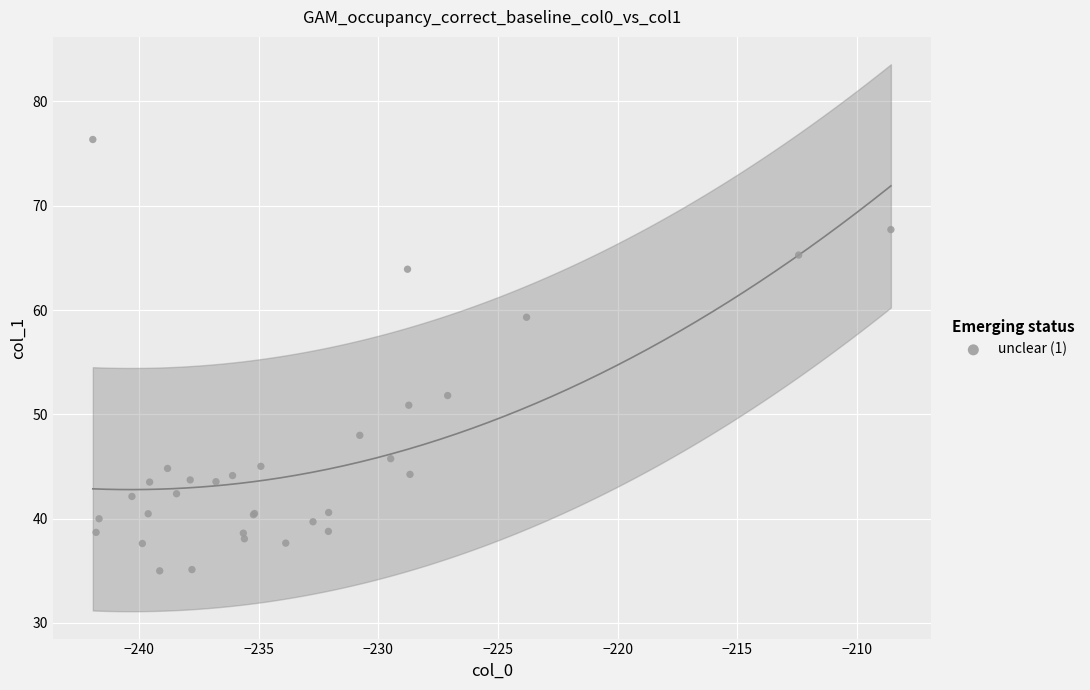

What Y value in the scatter plot is closest to 55?

51.8